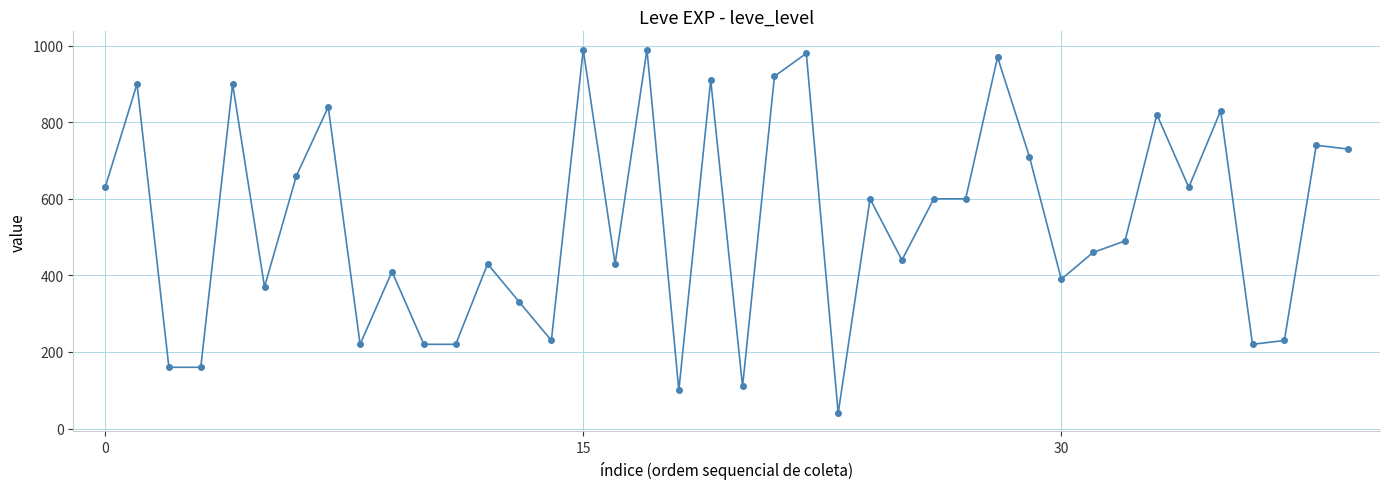

Reading left to right, transcribe all the data shown in this chart.

630	900	160	160	900	370	660	840	220	410	220	220	430	330	230	990	430	990	100	910	110	920	980	40	600	440	600	600	970	710	390	460	490	820	630	830	220	230	740	730